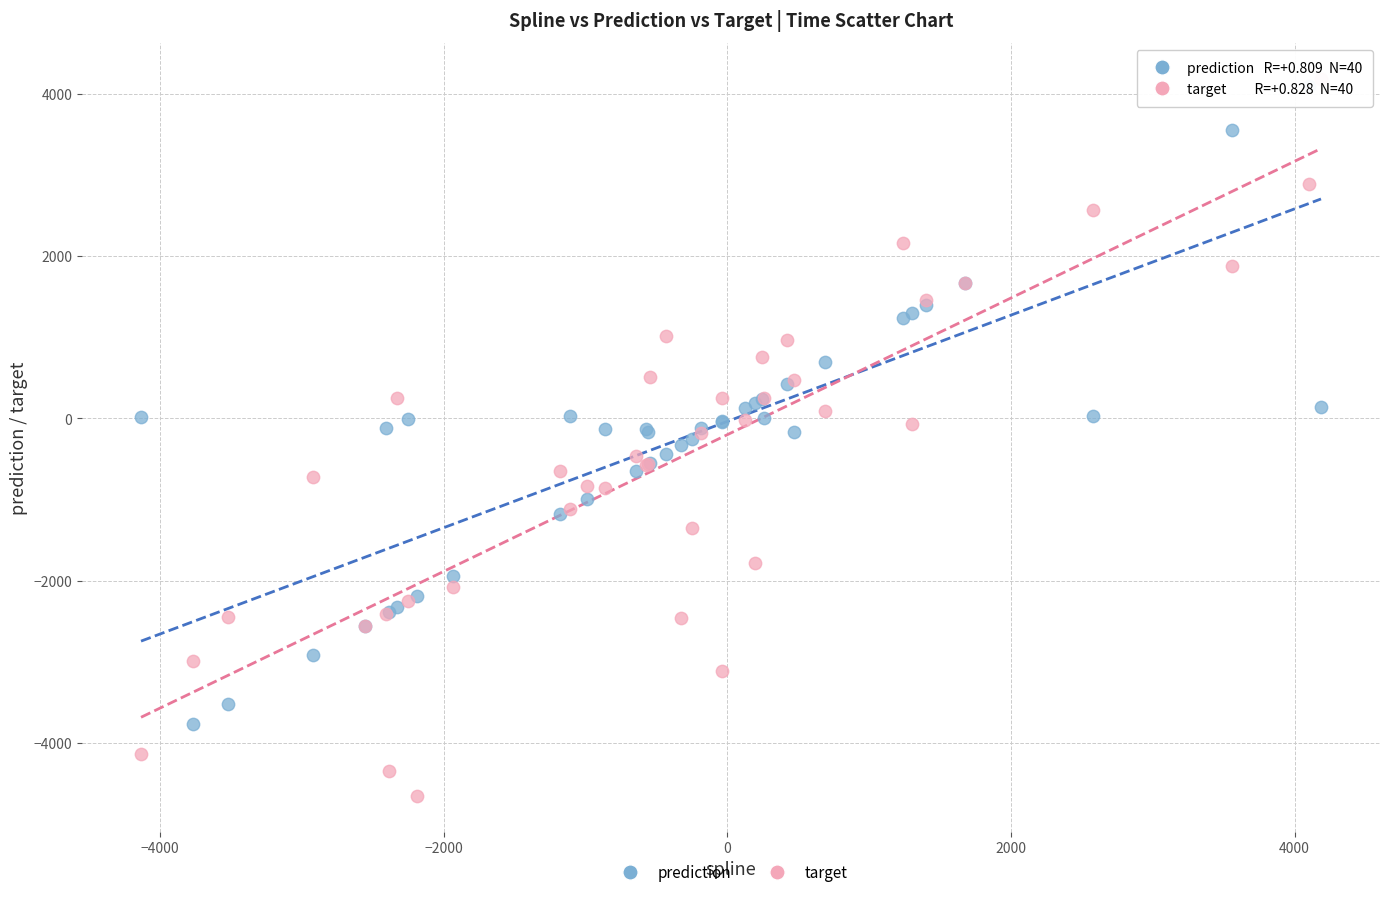

What are all the series names shown in the legend?

prediction, target